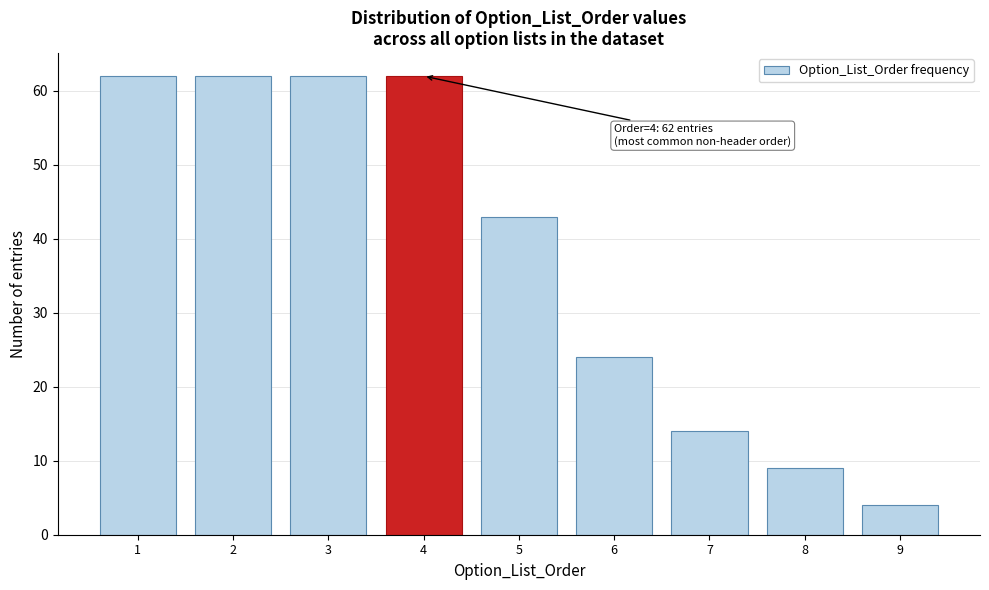

Reading left to right, extract all data points from this chart.

62	62	62	62	43	24	14	9	4